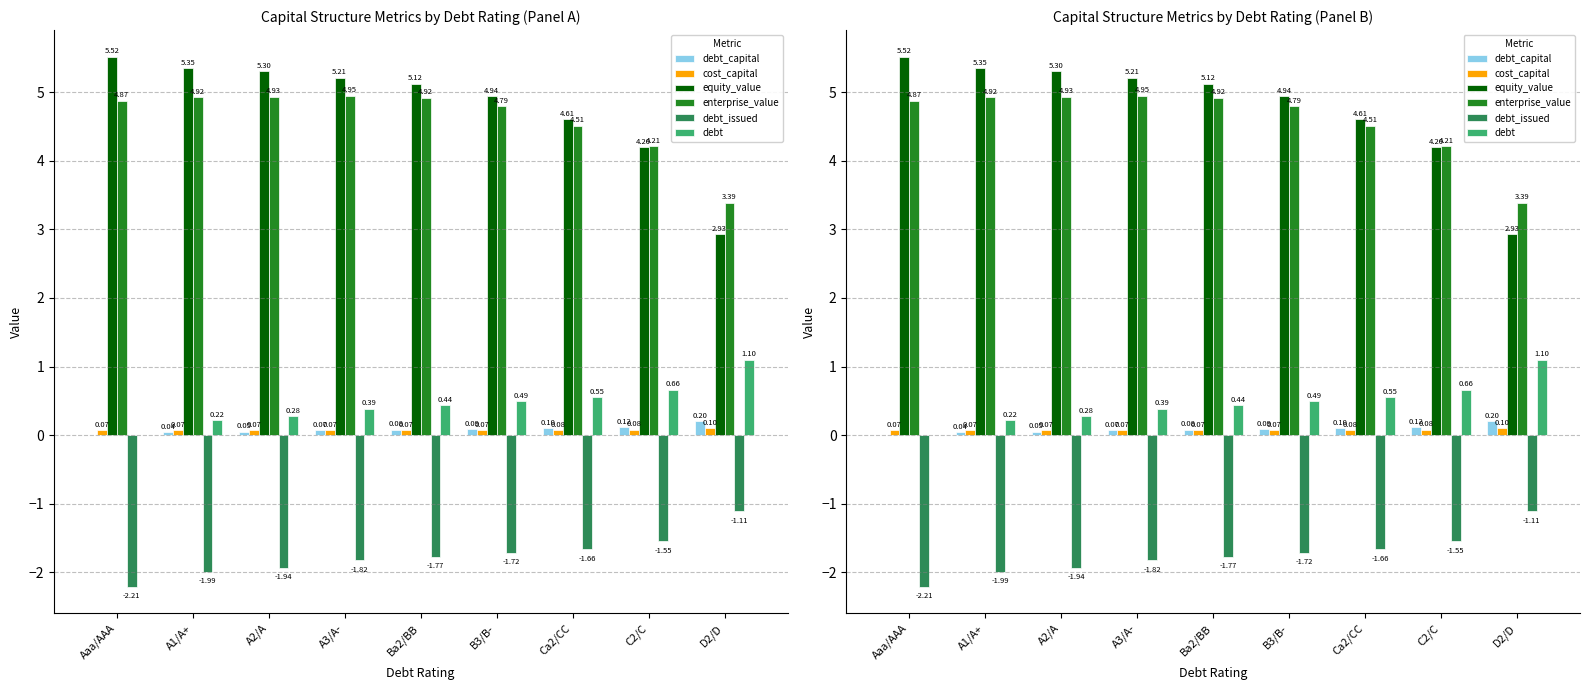

What is the total value across all series at B3/B-?

8.7